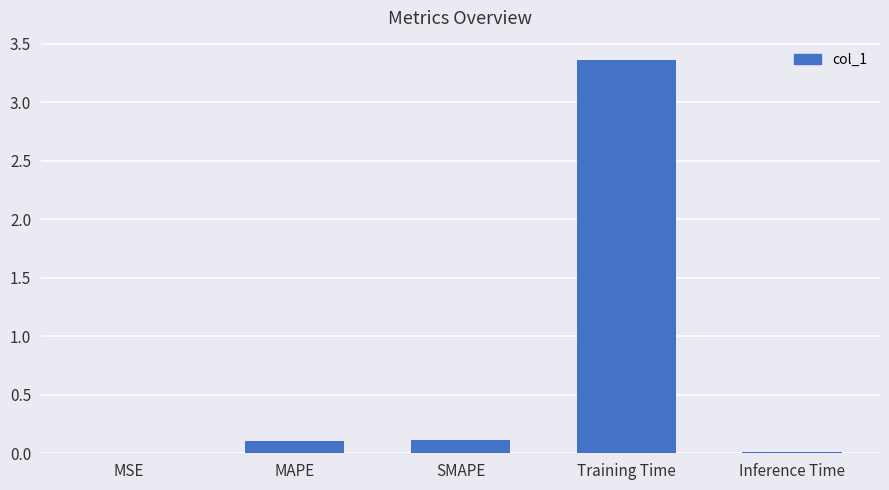

Which category has the highest value across all series?

Training Time